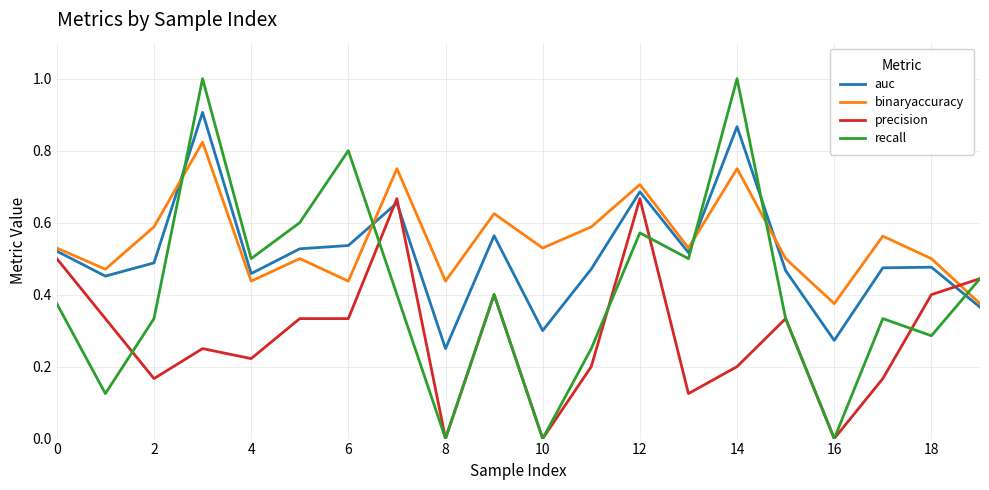

Which series has the largest range (max minus min)?

recall